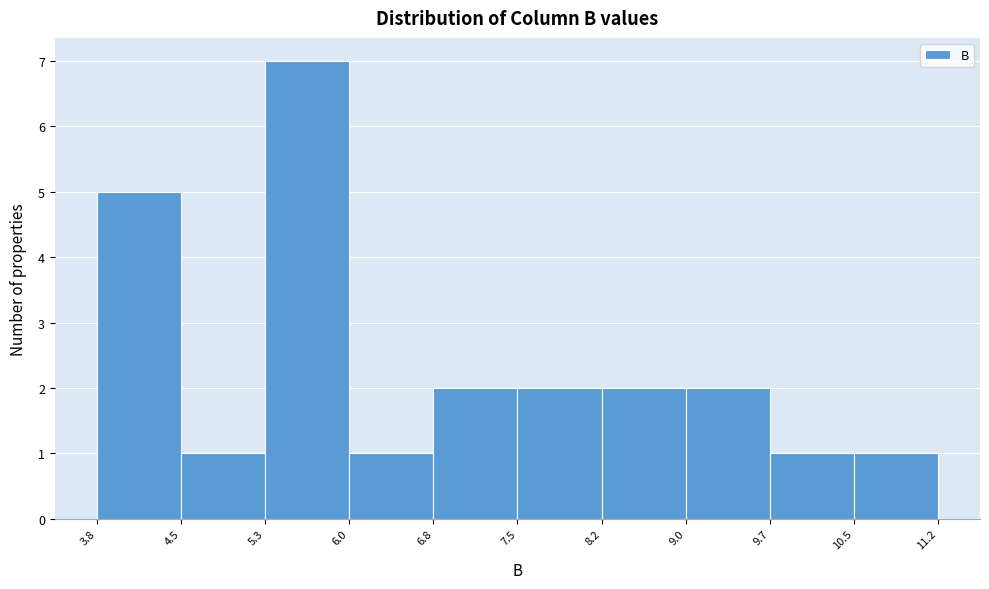

Reading left to right, transcribe this chart: for each bar, give the range it covers on the x-axis and its height. The values are not printed on the chart, so give them approximately, as read against the axis.

3.8 to 4.5: 5
4.5 to 5.3: 1
5.3 to 6.0: 7
6.0 to 6.8: 1
6.8 to 7.5: 2
7.5 to 8.2: 2
8.2 to 9.0: 2
9.0 to 9.7: 2
9.7 to 10.5: 1
10.5 to 11.2: 1